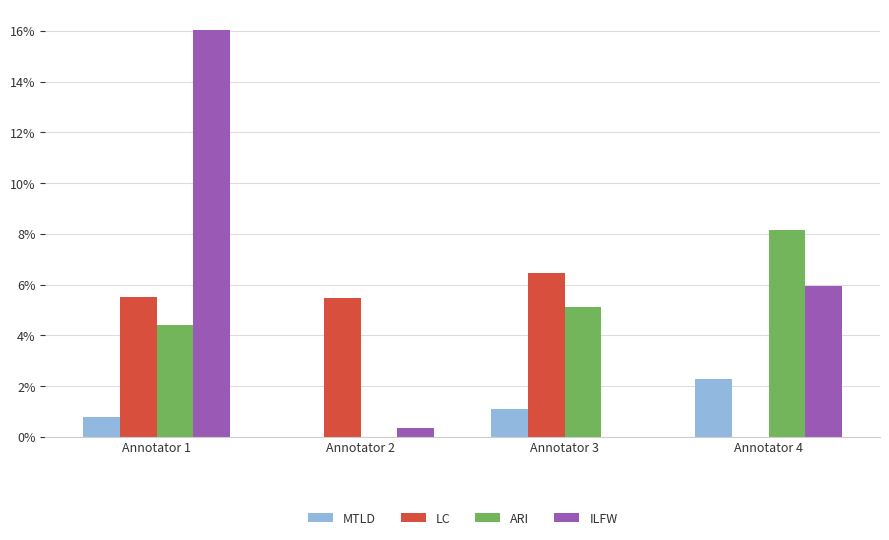

What is the sum of all ARI values?

17.7